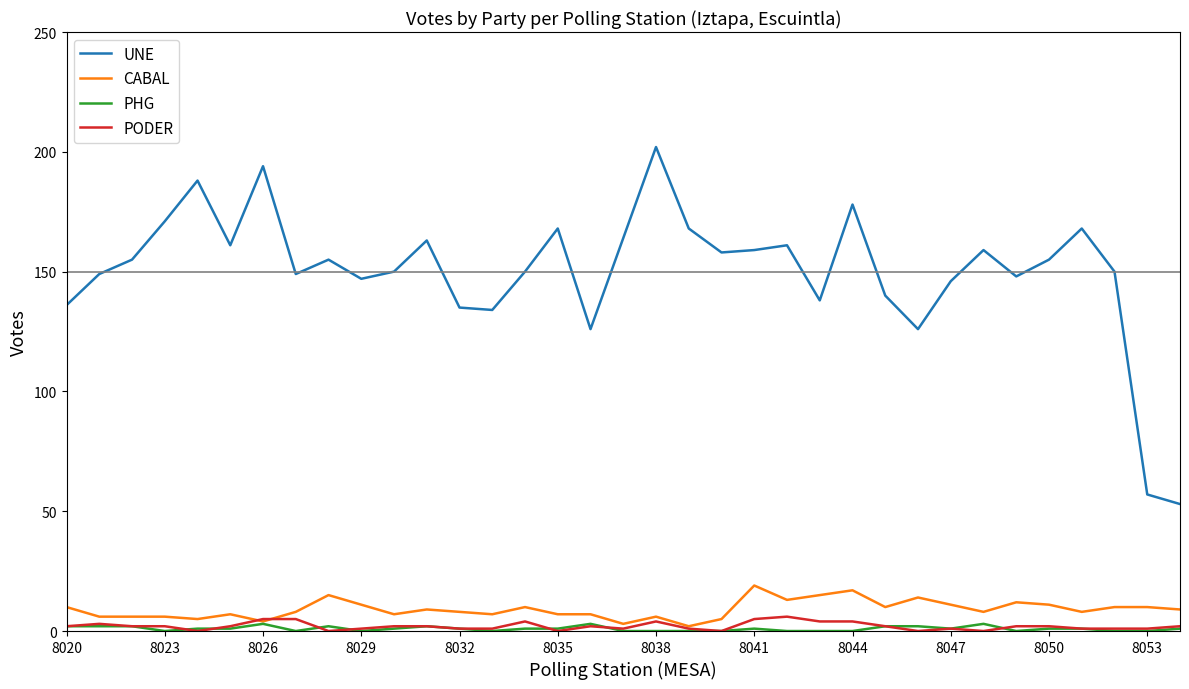

What is the minimum value for UNE?

53